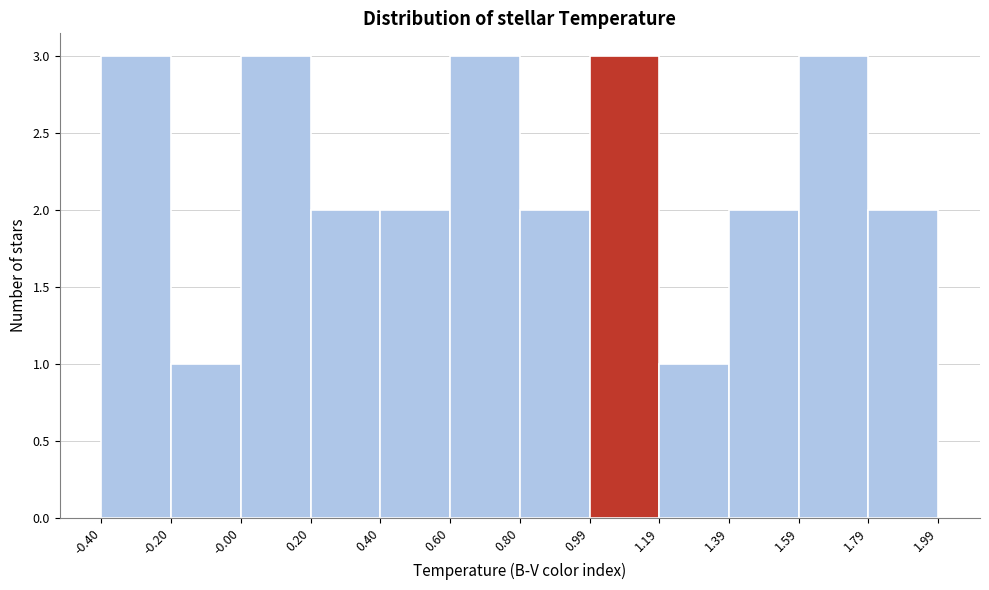

What is the height of the bar covering 0.99 to 1.19 on the x-axis? The values are not printed on the chart, so give them approximately, as read against the axis.

3